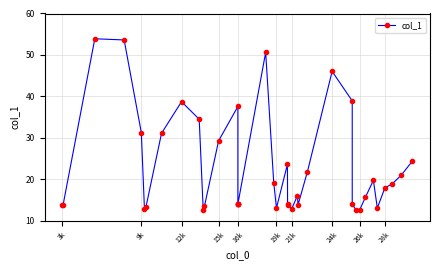

True or false: the data has more than 0 interior local peaks.

True